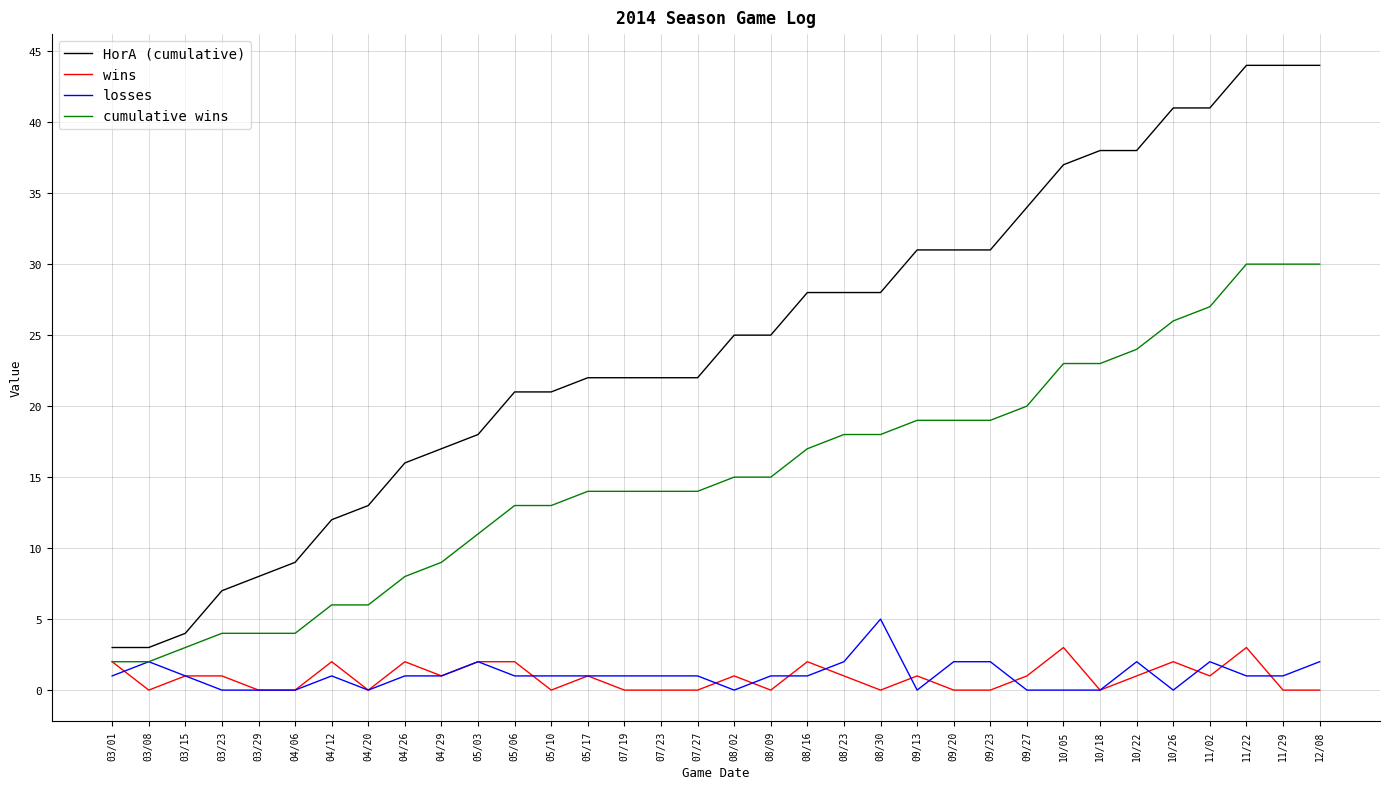

At which category is the sum across all series the highest?

11/22